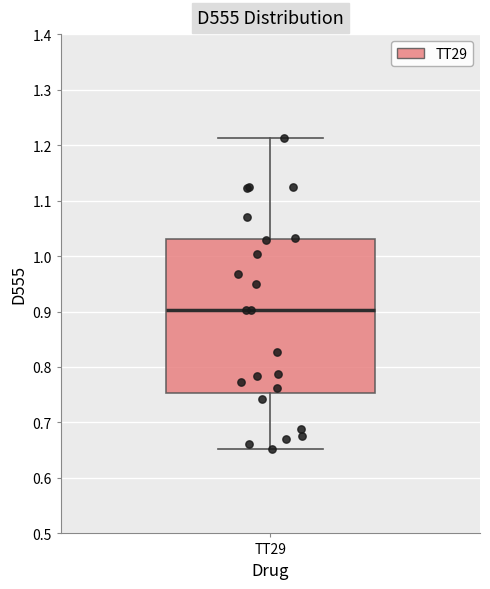

Read this box plot against the y-axis: the position of the median line, the range covered by the box, and the ends of both whiskers. The values are not printed on the chart, so give them approximately, as read against the axis.

median 0.90, box 0.75 to 1.03, whiskers 0.65 to 1.21